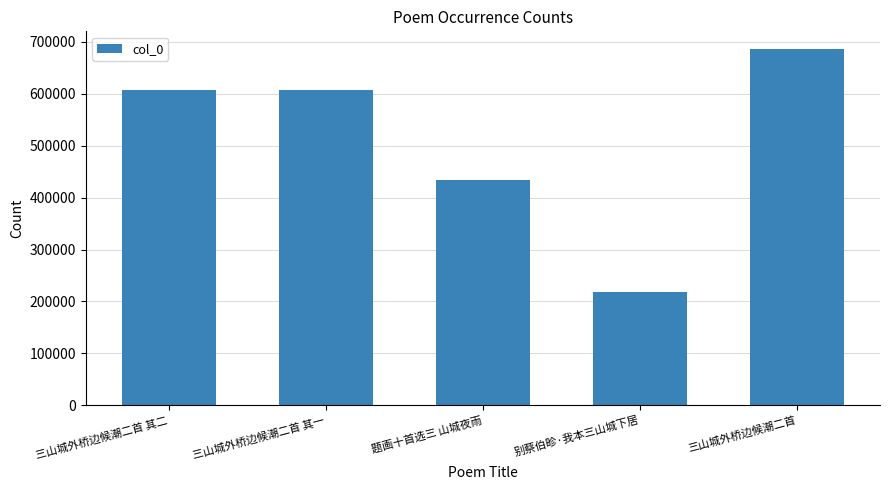

Are the bars grouped side by side (vs. stacked)?

No